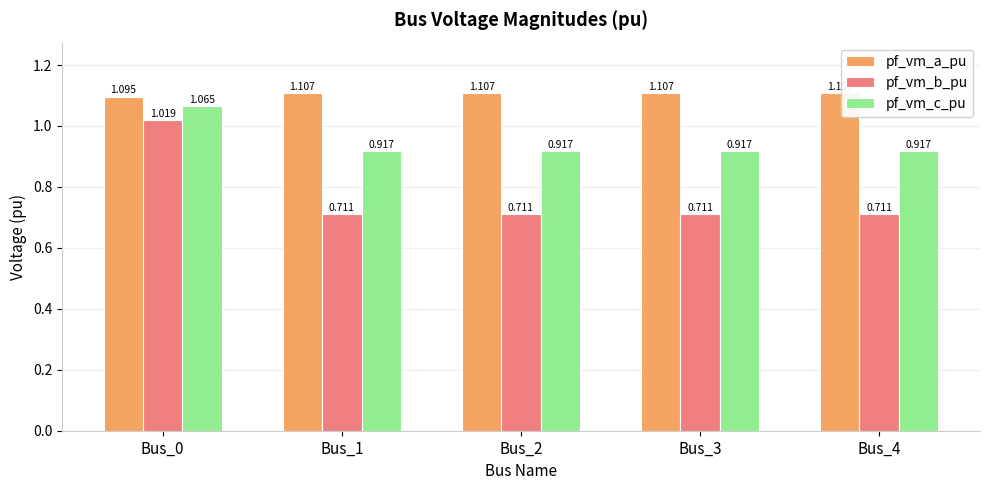

Rank the series by their average value, from highest to lowest.

pf_vm_a_pu, pf_vm_c_pu, pf_vm_b_pu